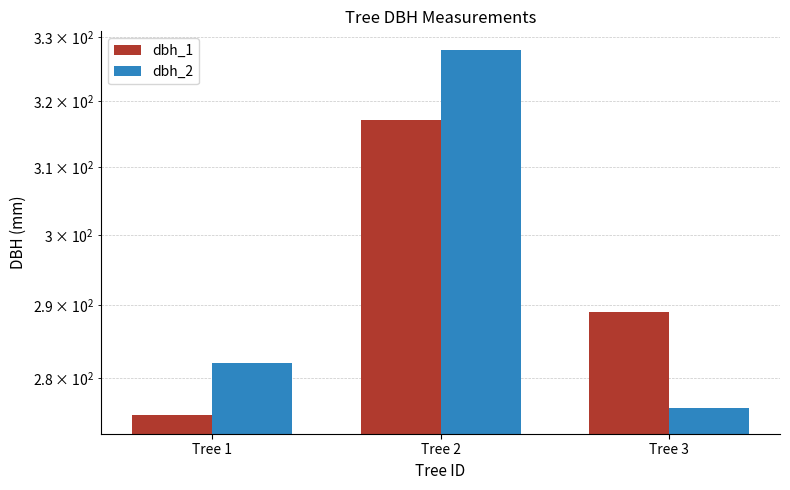

At which category is the sum across all series the highest?

Tree 2